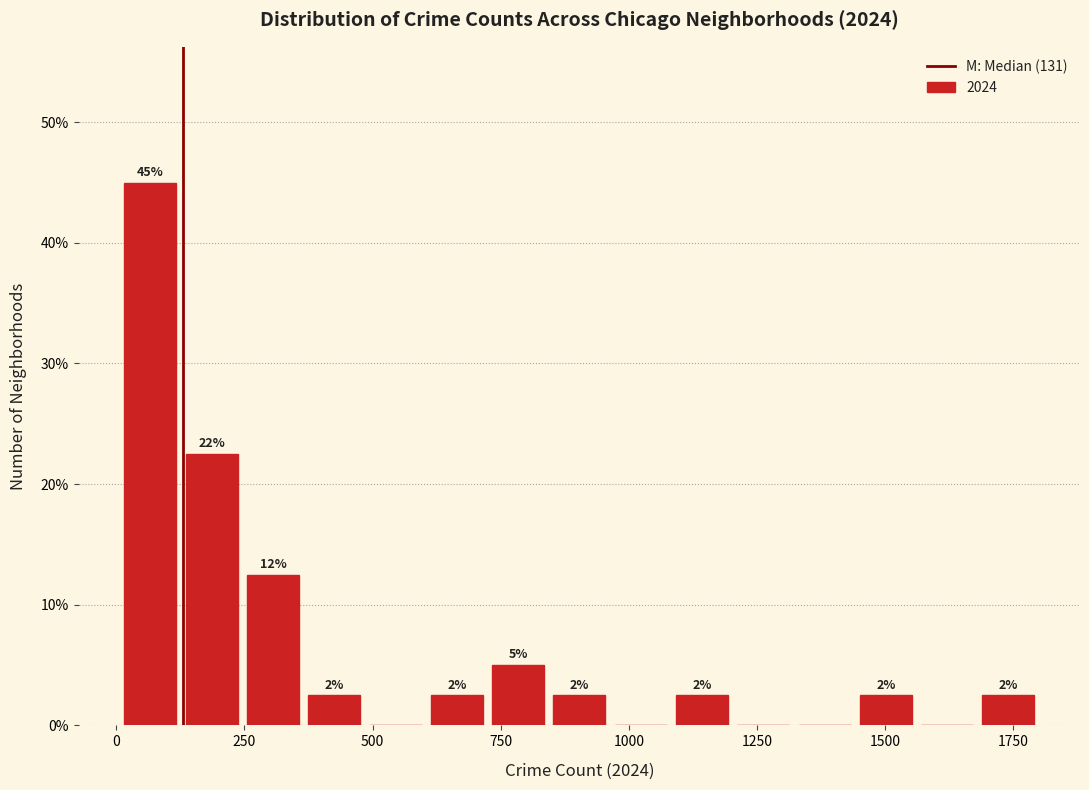

Read against the x-axis, roughly where is the centre of the tallest bar?

50